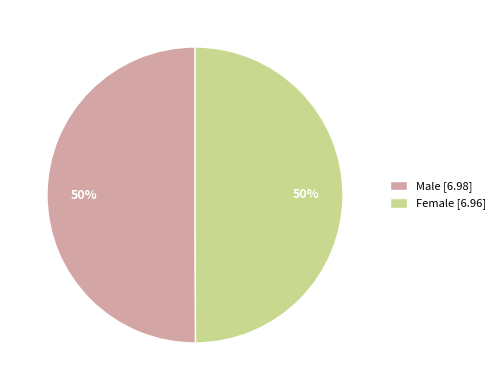

Is it true that Female is 50% of the pie?

True